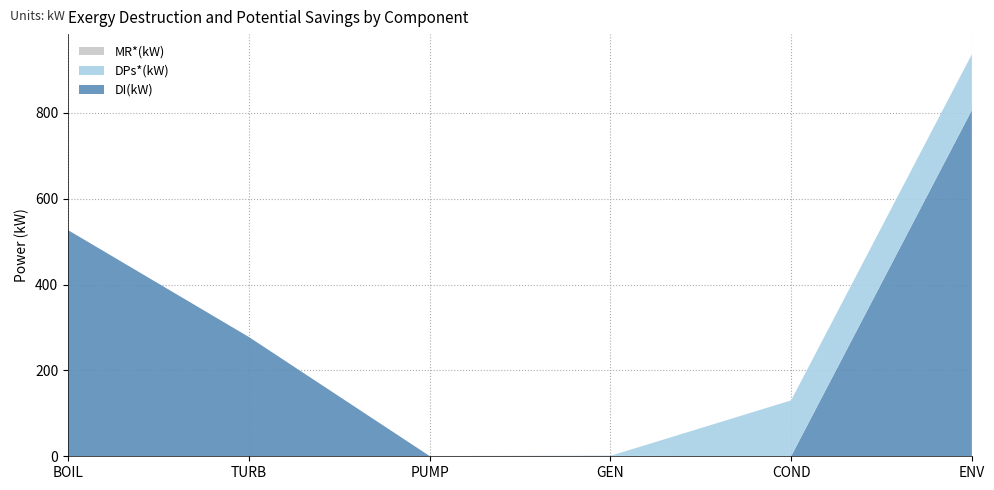

Reading left to right, what are all the values shown in this chart?

DI(kW): 526.9	278.0	0.6	1.0	0.0	806.5
DPs*(kW): 0.0	0.0	0.0	0.0	130.3	130.3
MR*(kW): 0.0	0.0	0.0	0.0	0.0	0.0